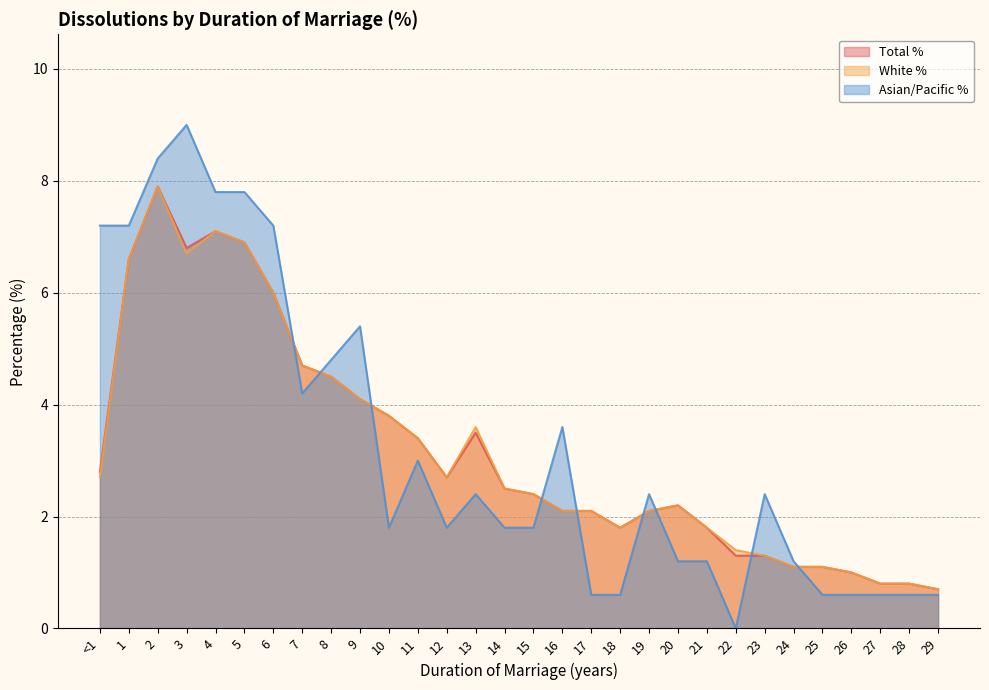

What is the sum of all White % values?

95.9